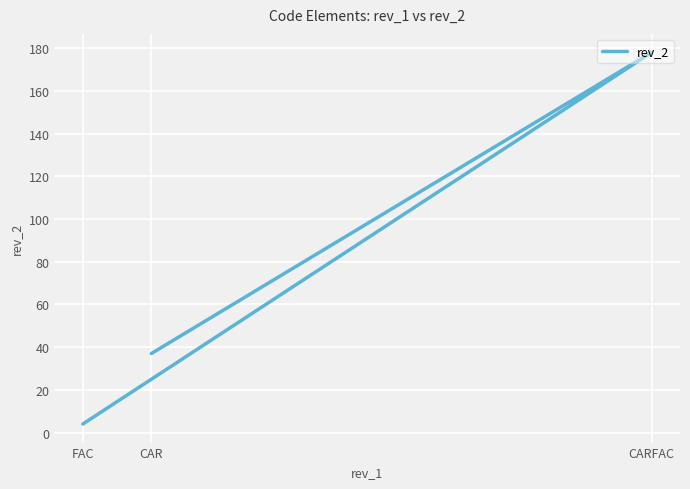

Reading left to right, transcribe all the data shown in this chart.

CAR=37	CARFAC=178	FAC=4